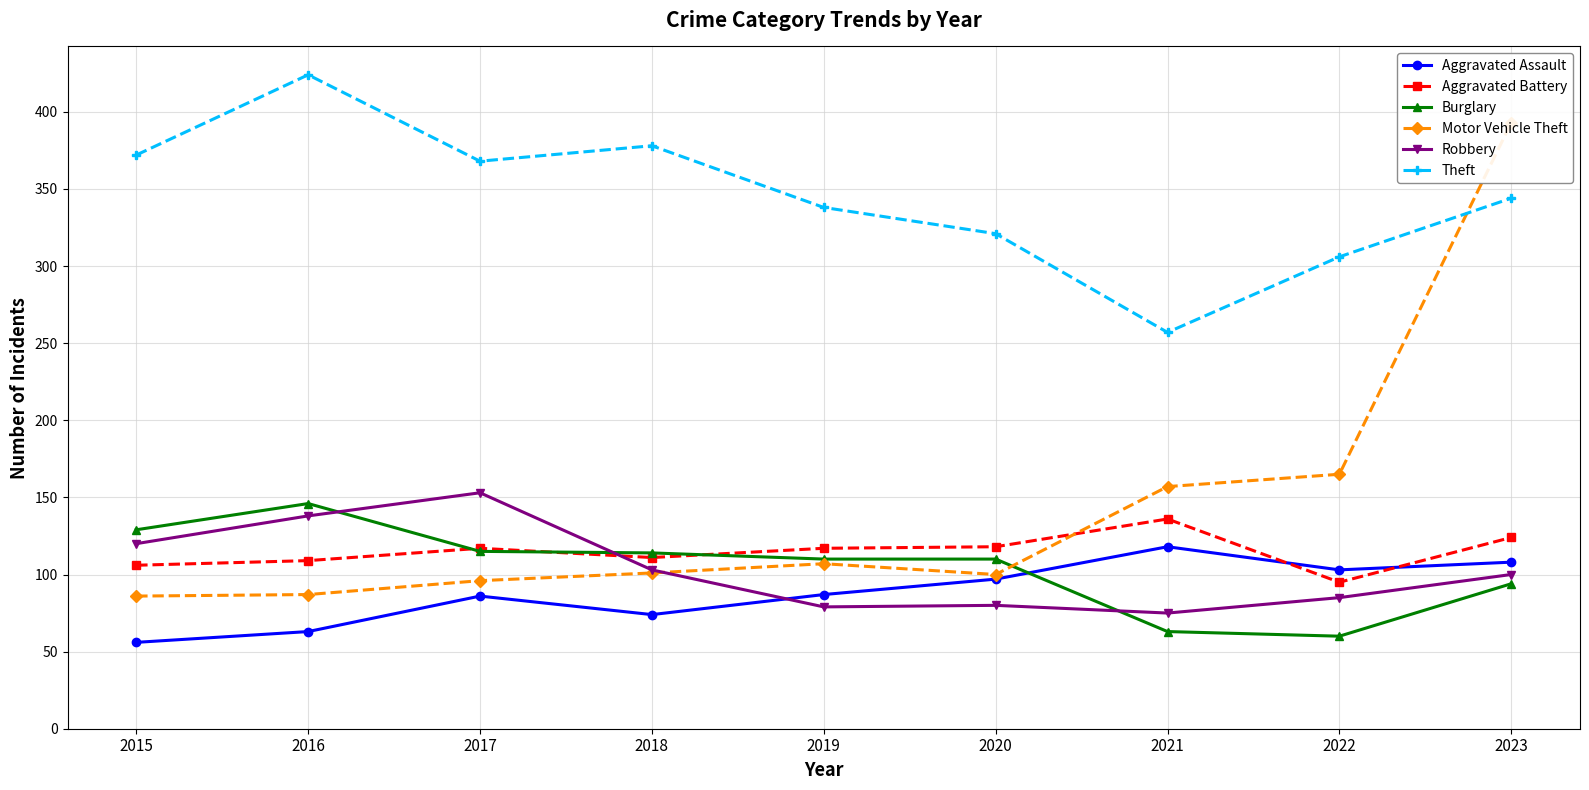

How many interior local peaks does the Motor Vehicle Theft series have?

1